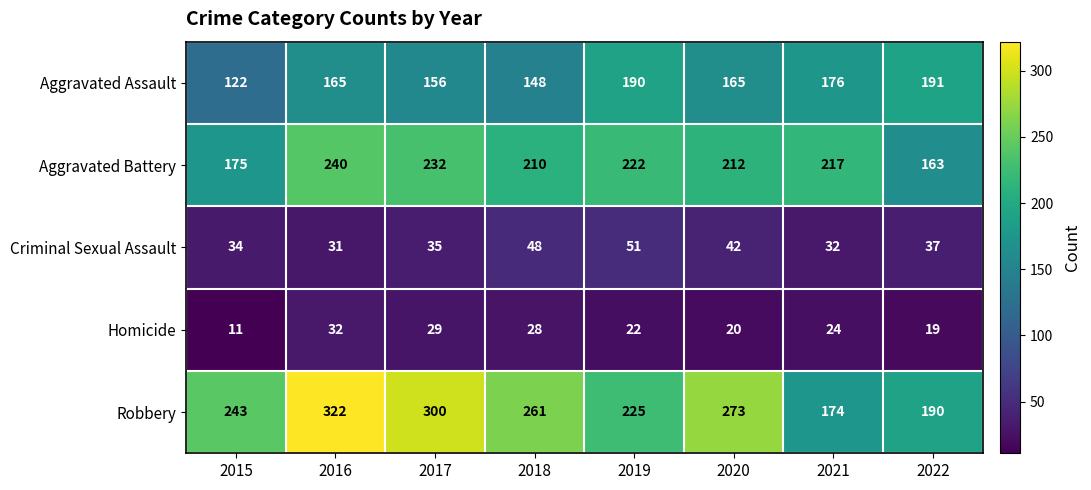

Which label corresponds to the largest value in the chart?

2016